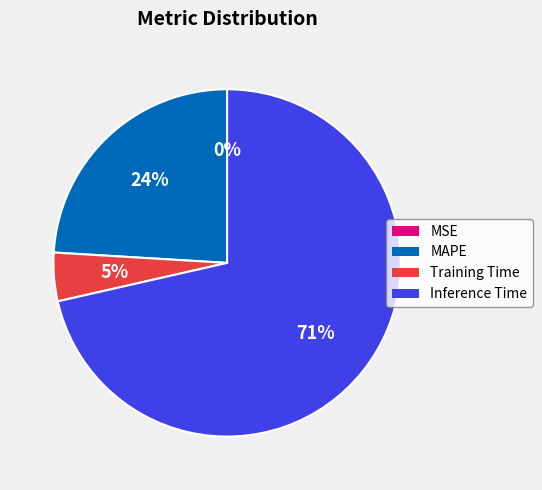

What percentage is the MAPE slice, to the nearest percent?

24%